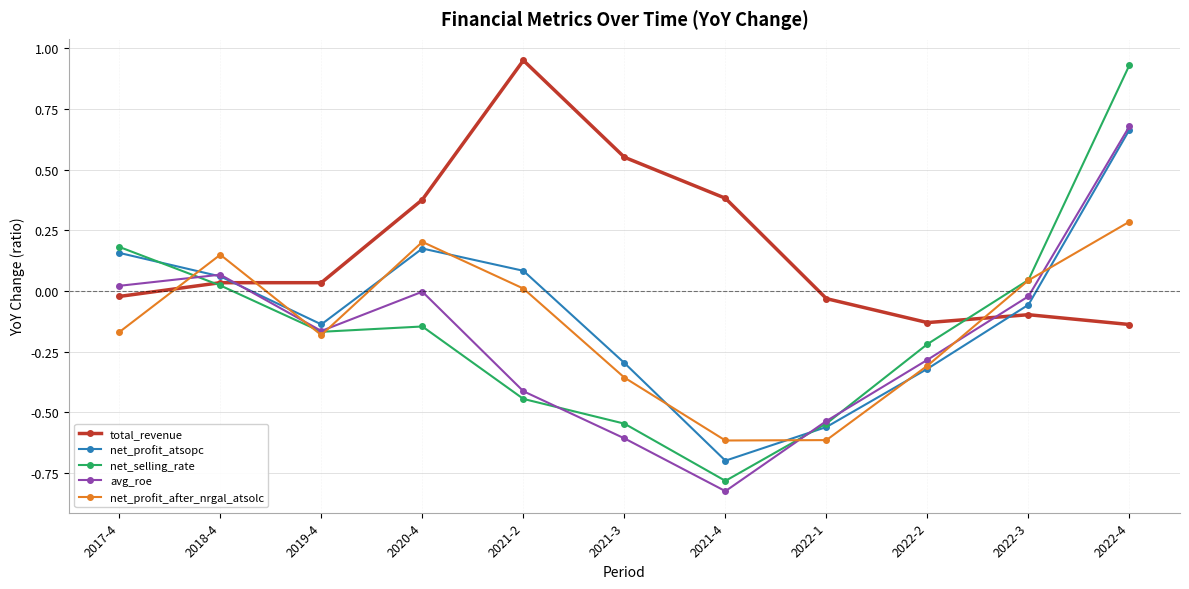

Is it true that net_selling_rate equals 0.1 at 2017-4?

False